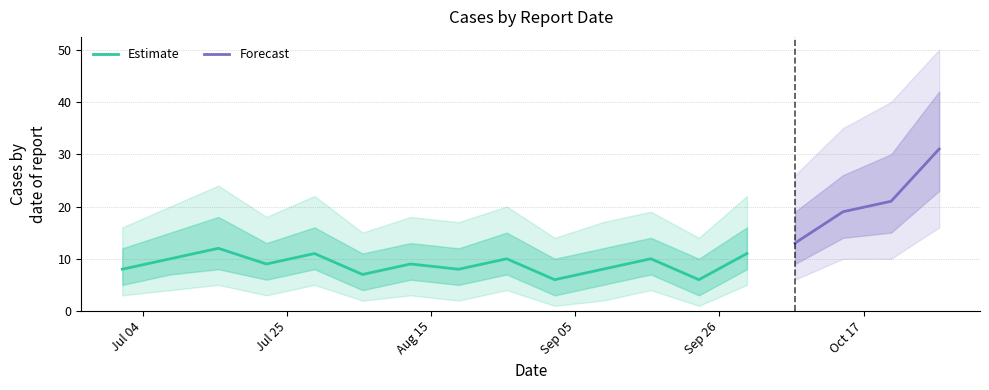

Reading left to right, list all the values displayed in this chart.

8	10	12	9	11	7	9	8	10	6	8	10	6	11	13	19	21	31